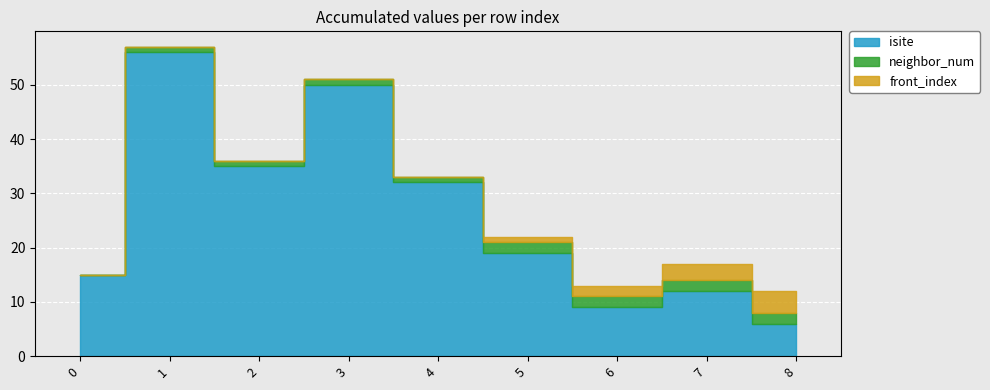

True or false: isite and front_index cross at least once.

False